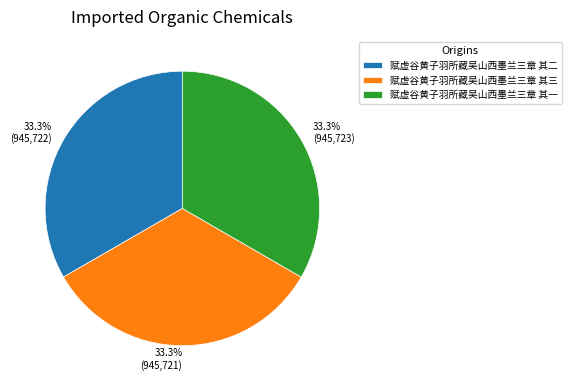

What portion of the pie excludes 赋虚谷黄子羽所藏吴山西墨兰三章 其二?

66.7%